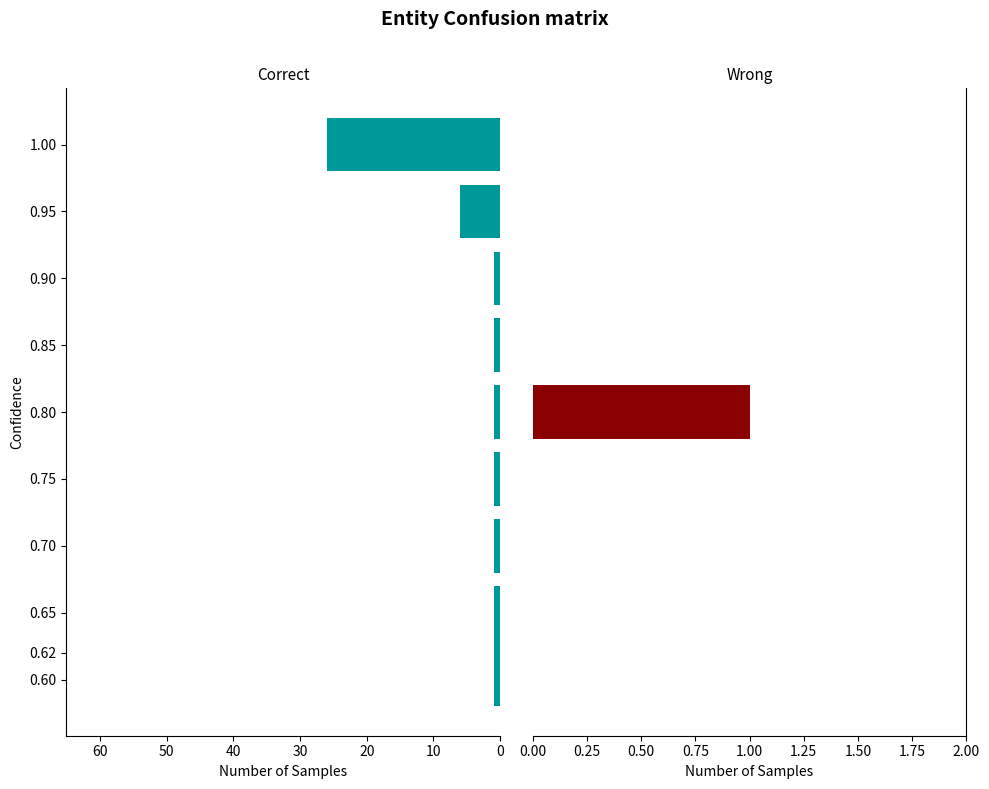

What is the sum of all Wrong values?

1